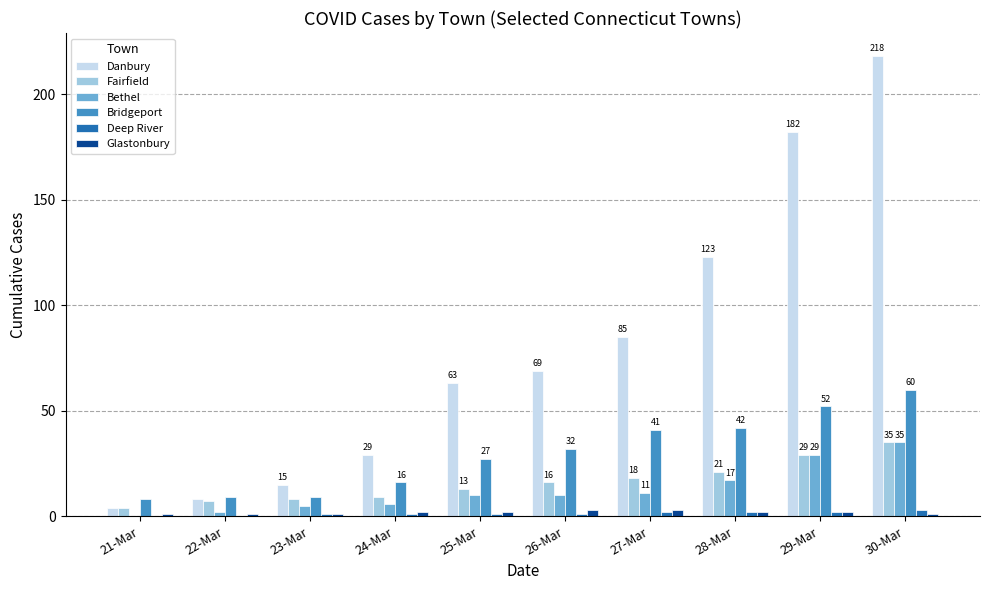

True or false: Deep River has a value of 0 at 21-Mar.

True